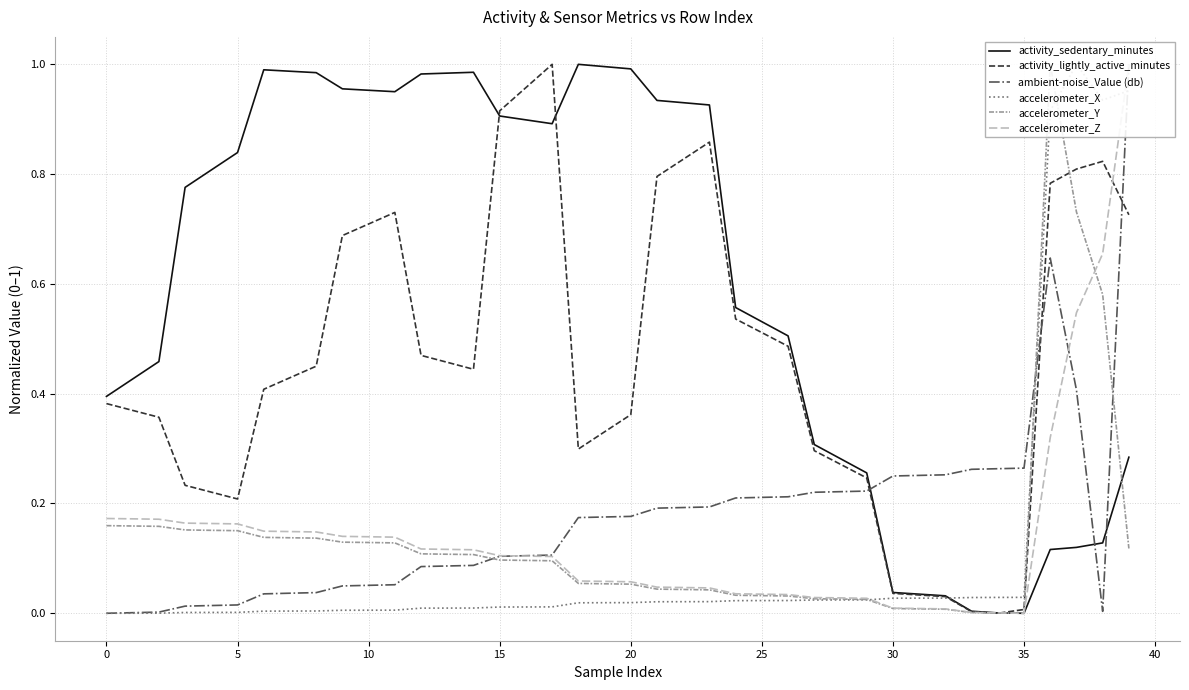

Reading right to left, extract all data points from this chart.

activity_sedentary_minutes: 0.3	0.1	0.1	0.1	0.0	0.0	0.0	0.0	0.0	0.0	0.3	0.3	0.3	0.5	0.5	0.6	0.9	0.9	0.9	1.0	1.0	1.0	0.9	0.9	0.9	1.0	1.0	1.0	1.0	1.0	1.0	1.0	1.0	1.0	0.8	0.8	0.8	0.5	0.4	0.4
activity_lightly_active_minutes: 0.7	0.8	0.8	0.8	0.0	0.0	0.0	0.0	0.0	0.0	0.2	0.3	0.3	0.5	0.5	0.5	0.9	0.8	0.8	0.4	0.3	0.3	1.0	1.0	0.9	0.4	0.5	0.5	0.7	0.7	0.7	0.5	0.4	0.4	0.2	0.2	0.2	0.4	0.4	0.4
ambient-noise_Value (db): 1.0	0.0	0.4	0.6	0.3	0.3	0.3	0.3	0.3	0.3	0.2	0.2	0.2	0.2	0.2	0.2	0.2	0.2	0.2	0.2	0.2	0.2	0.1	0.1	0.1	0.1	0.1	0.1	0.1	0.1	0.0	0.0	0.0	0.0	0.0	0.0	0.0	0.0	0.0	0.0
accelerometer_X: 1.0	0.9	1.0	0.9	0.0	0.0	0.0	0.0	0.0	0.0	0.0	0.0	0.0	0.0	0.0	0.0	0.0	0.0	0.0	0.0	0.0	0.0	0.0	0.0	0.0	0.0	0.0	0.0	0.0	0.0	0.0	0.0	0.0	0.0	0.0	0.0	0.0	0.0	0.0	0.0
accelerometer_Y: 0.1	0.6	0.7	1.0	0.0	0.0	0.0	0.0	0.0	0.0	0.0	0.0	0.0	0.0	0.0	0.0	0.0	0.0	0.0	0.1	0.1	0.1	0.1	0.1	0.1	0.1	0.1	0.1	0.1	0.1	0.1	0.1	0.1	0.1	0.2	0.2	0.2	0.2	0.2	0.2
accelerometer_Z: 1.0	0.7	0.5	0.3	0.0	0.0	0.0	0.0	0.0	0.0	0.0	0.0	0.0	0.0	0.0	0.0	0.0	0.0	0.0	0.1	0.1	0.1	0.1	0.1	0.1	0.1	0.1	0.1	0.1	0.1	0.1	0.1	0.1	0.1	0.2	0.2	0.2	0.2	0.2	0.2